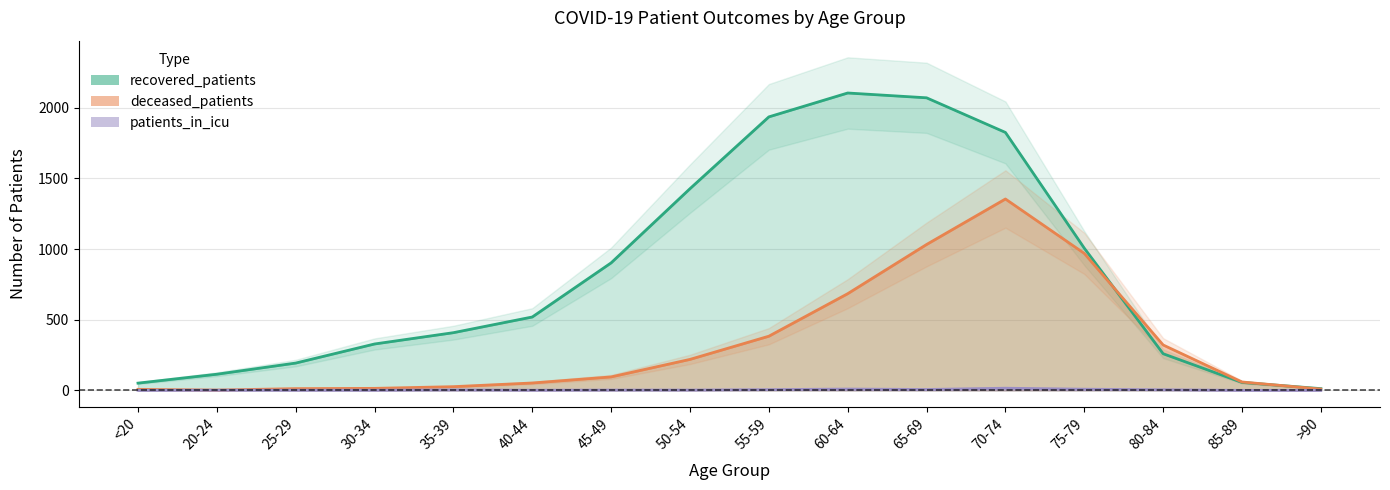

At which label is patients_in_icu closest to 7?

65-69